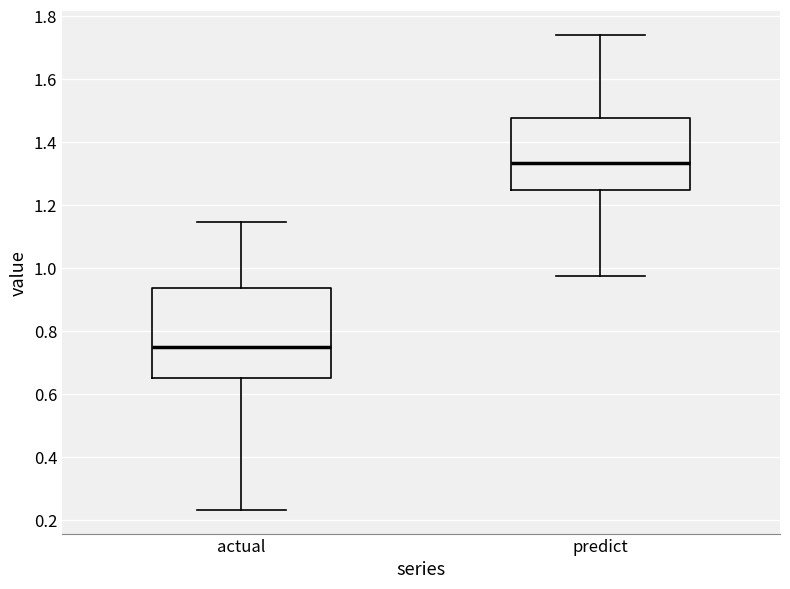

Reading left to right, read every box against the y-axis: the position of its median line, the range the box covers, and the ends of its whiskers. The values are not printed on the chart, so give them approximately, as read against the axis.

actual: median 0.74, box 0.64 to 0.94, whiskers 0.24 to 1.14
predict: median 1.34, box 1.24 to 1.48, whiskers 0.98 to 1.74